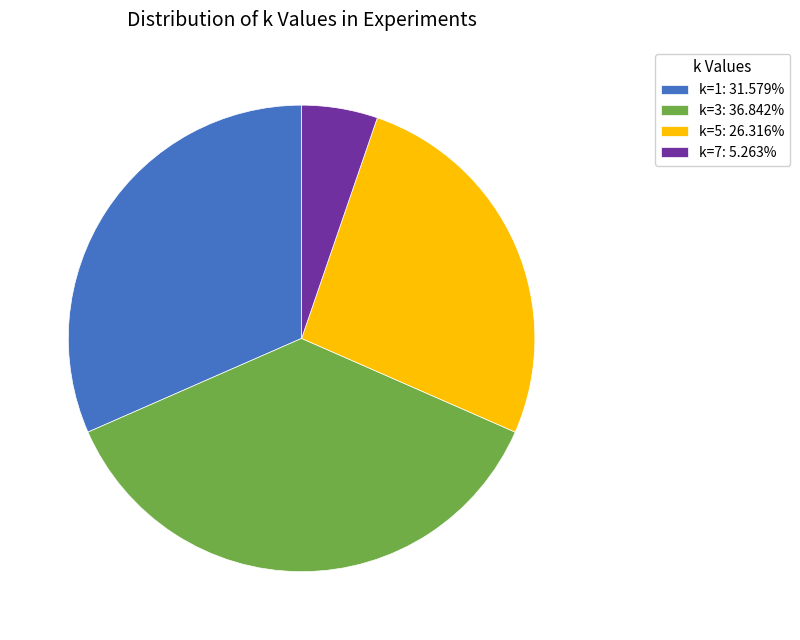

What is the ratio of the value at k=3: 36.842% to the value at k=1: 31.579%?

1.2